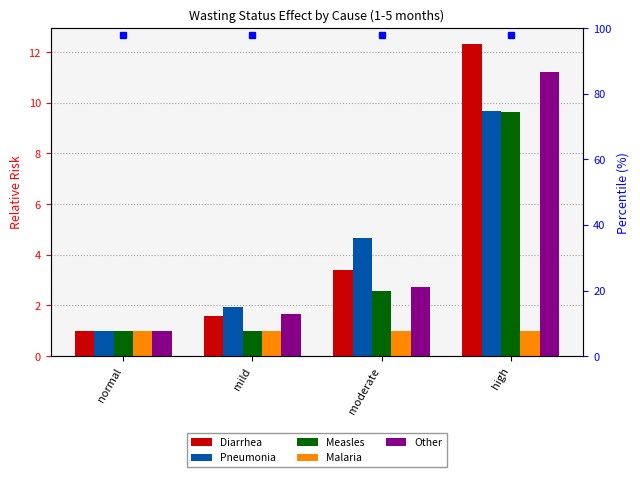

What is the total value across all series at moderate?

14.4